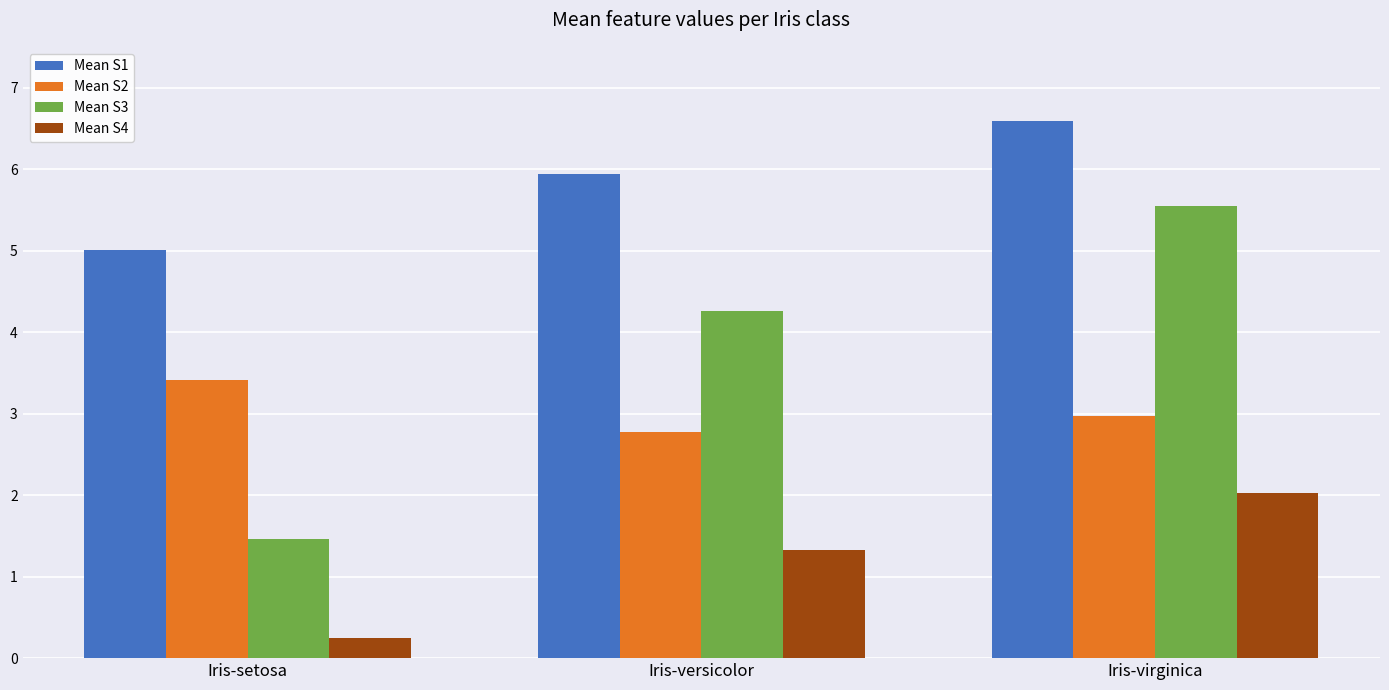

The Mean S1 series shows 8.9 at Iris-setosa. True or false?

False